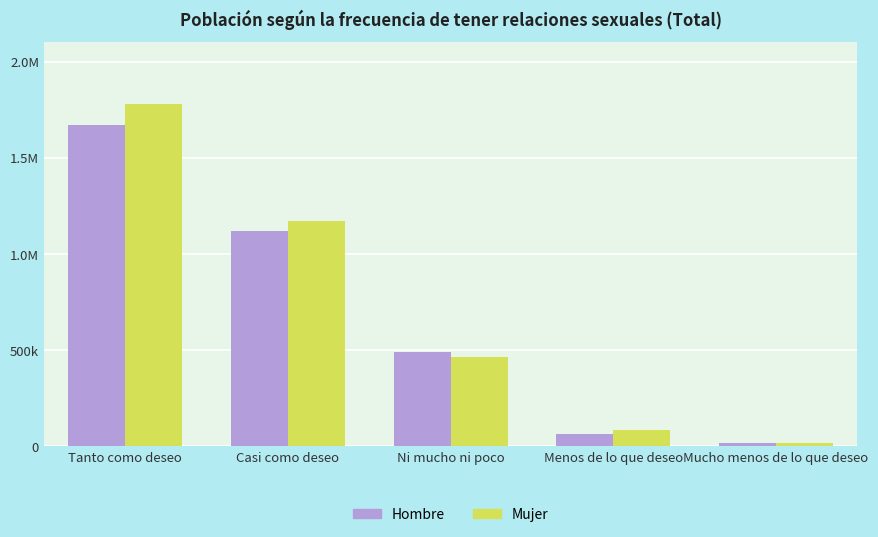

Rank the series at Casi como deseo from highest to lowest value.

Mujer, Hombre